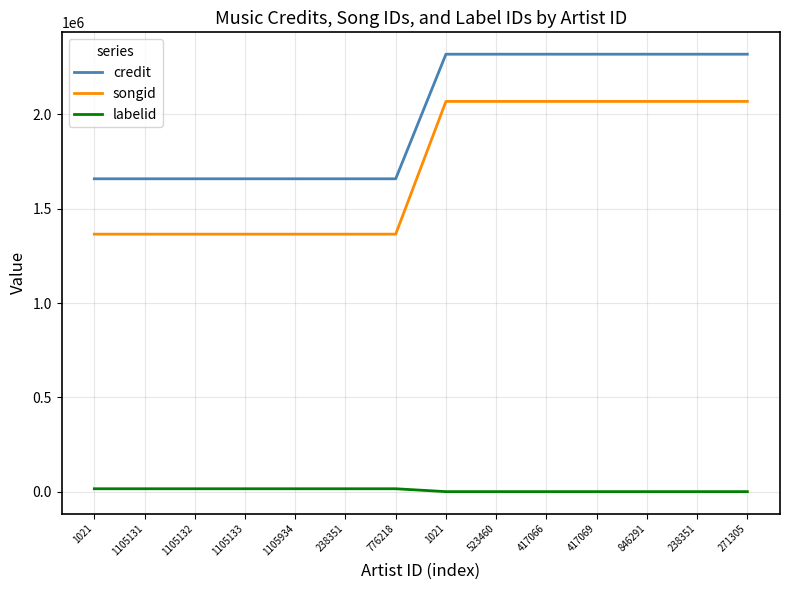

What is the sum of the credit values at 417069 and 238351?

3975906